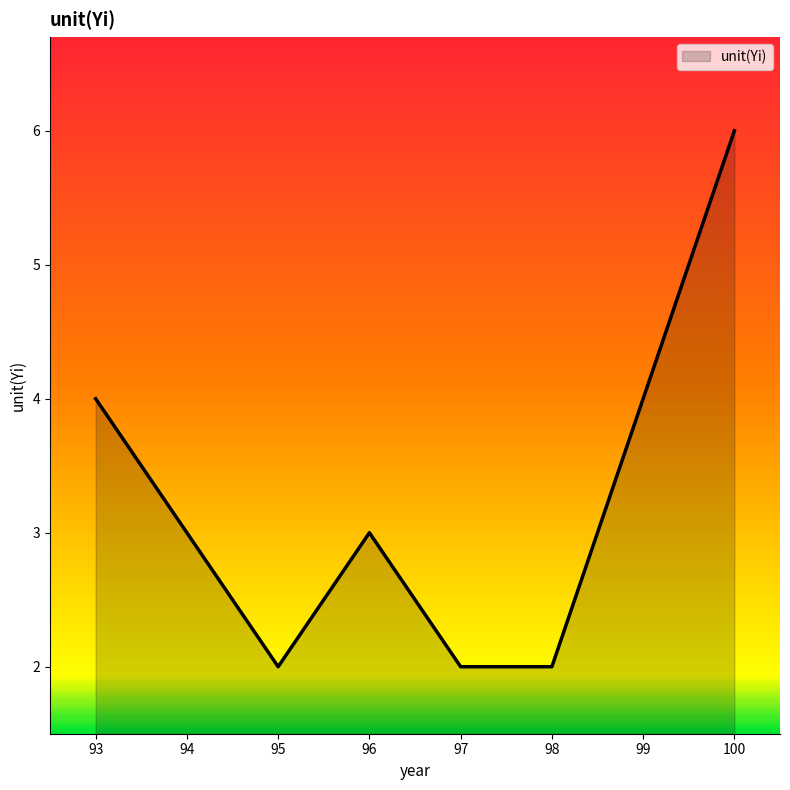

What is the approximate value at 93?

4